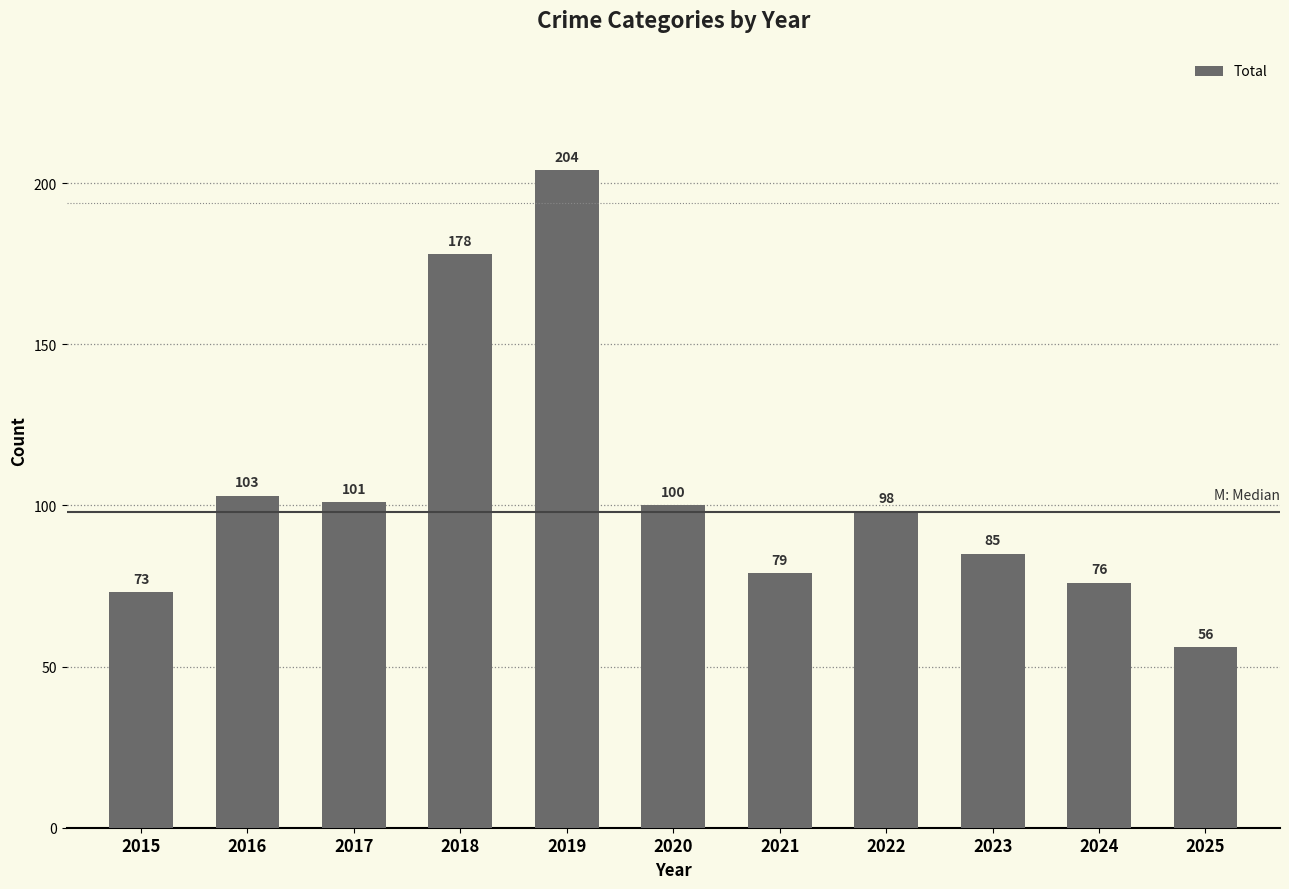

What is the smallest value displayed?

56